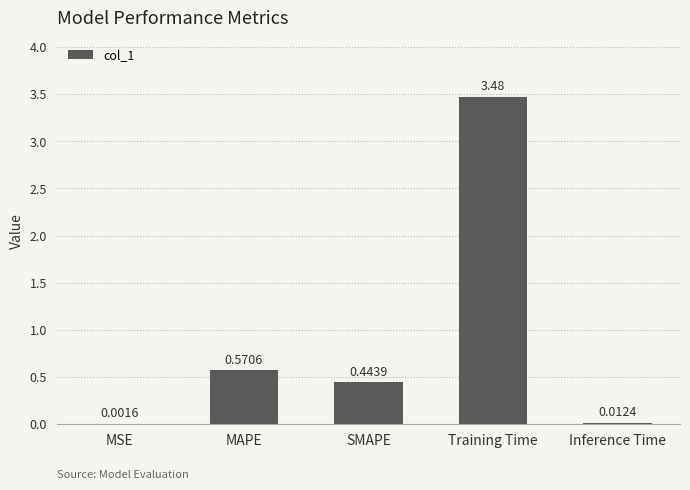

At which label is the value closest to 1?

MAPE